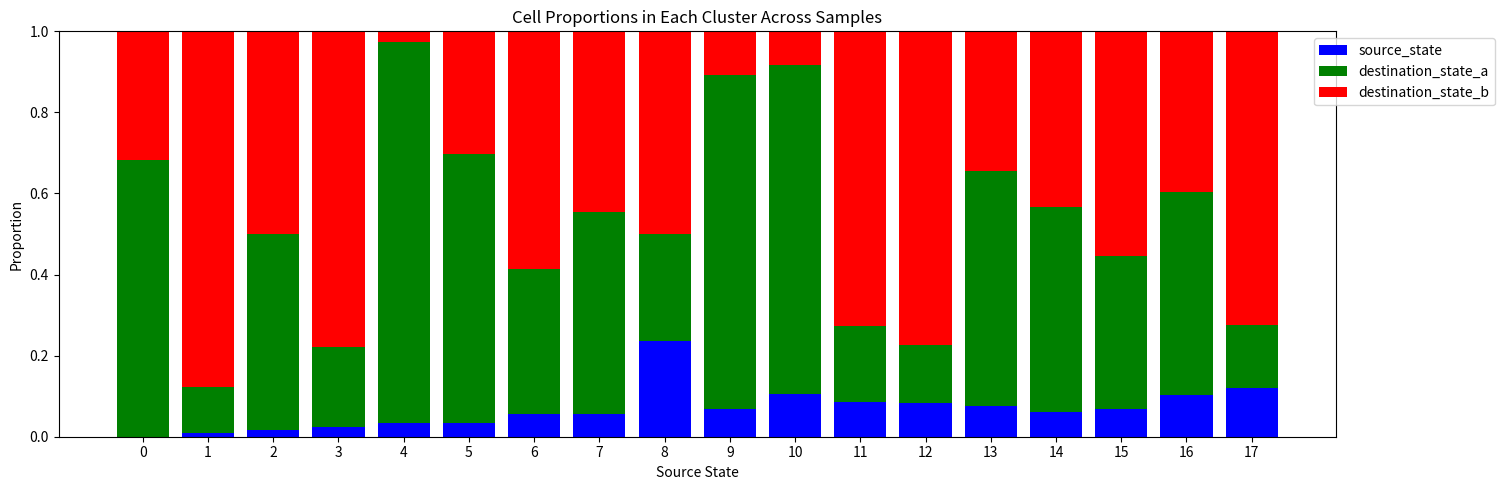

The value of source_state at 12 is 0.1. True or false?

True